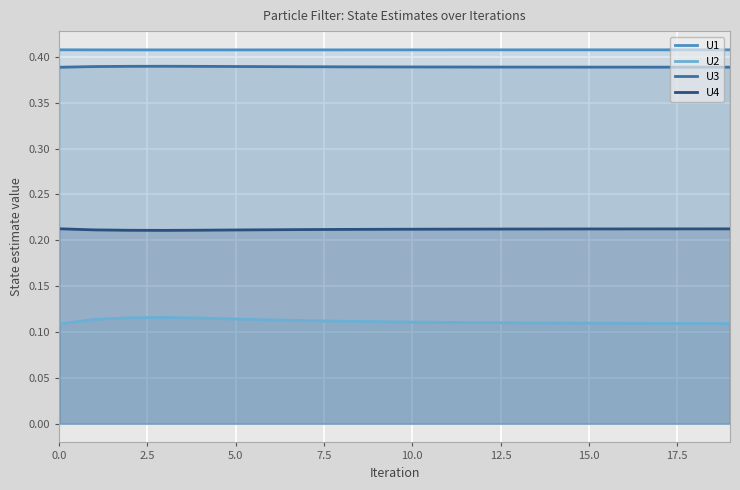

What position from the right is 17?

3